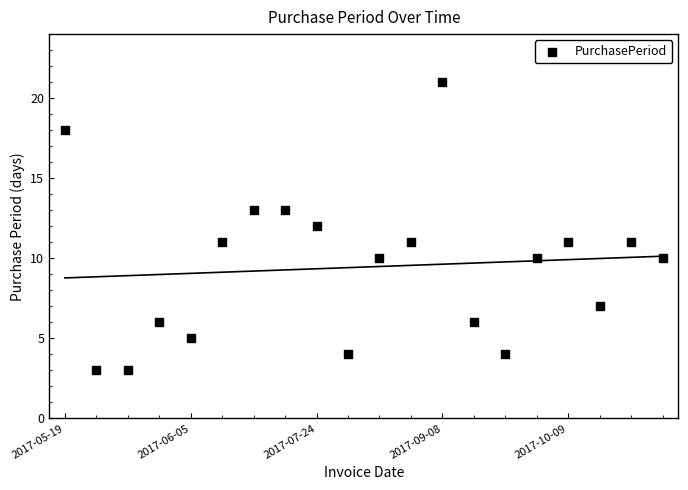

What is the range of Y values (max minus min)?

18